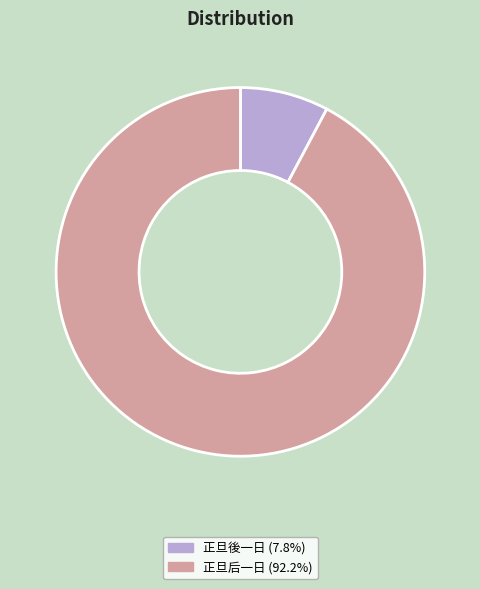

Is the sum of 正旦后一日 and 正旦後一日 greater than half?

Yes